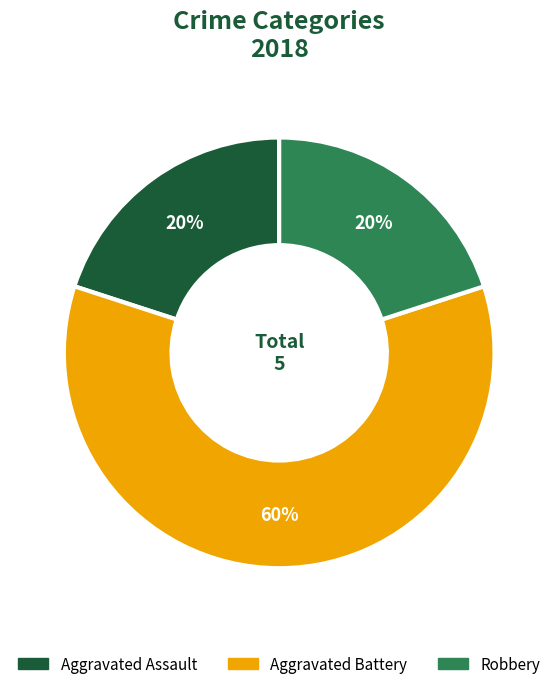

What is the ratio of the value at Robbery to the value at Aggravated Battery?

0.3